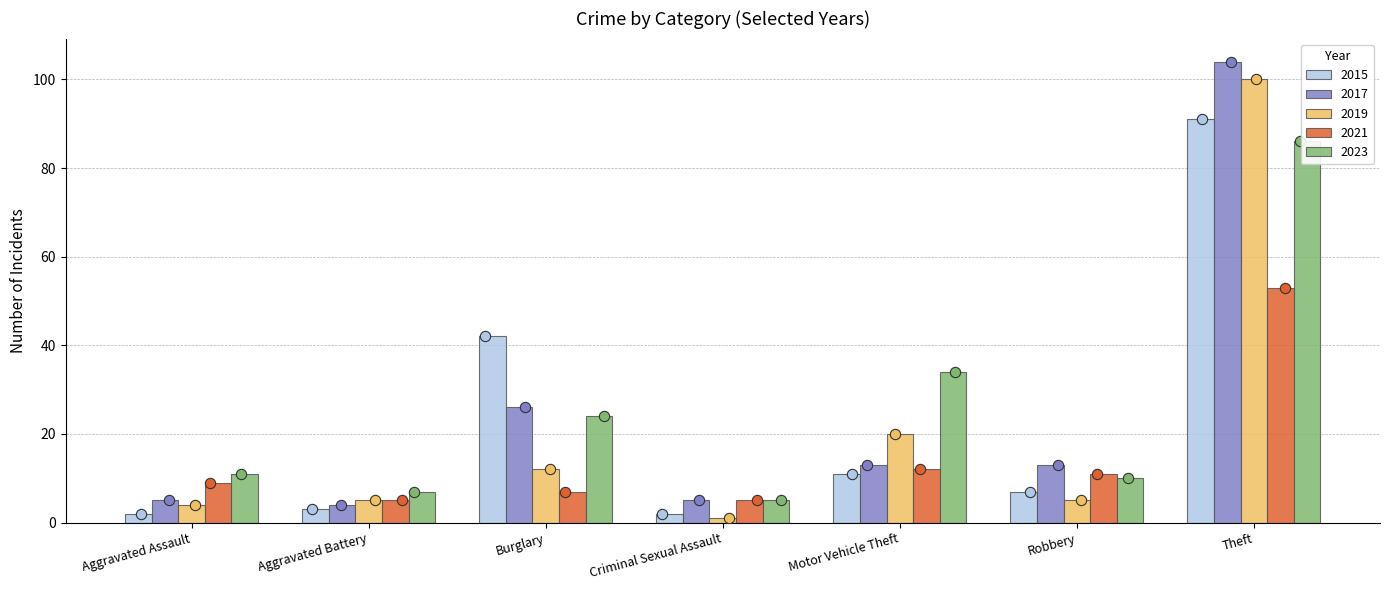

Which series has the largest Y range (max minus min)?

2017